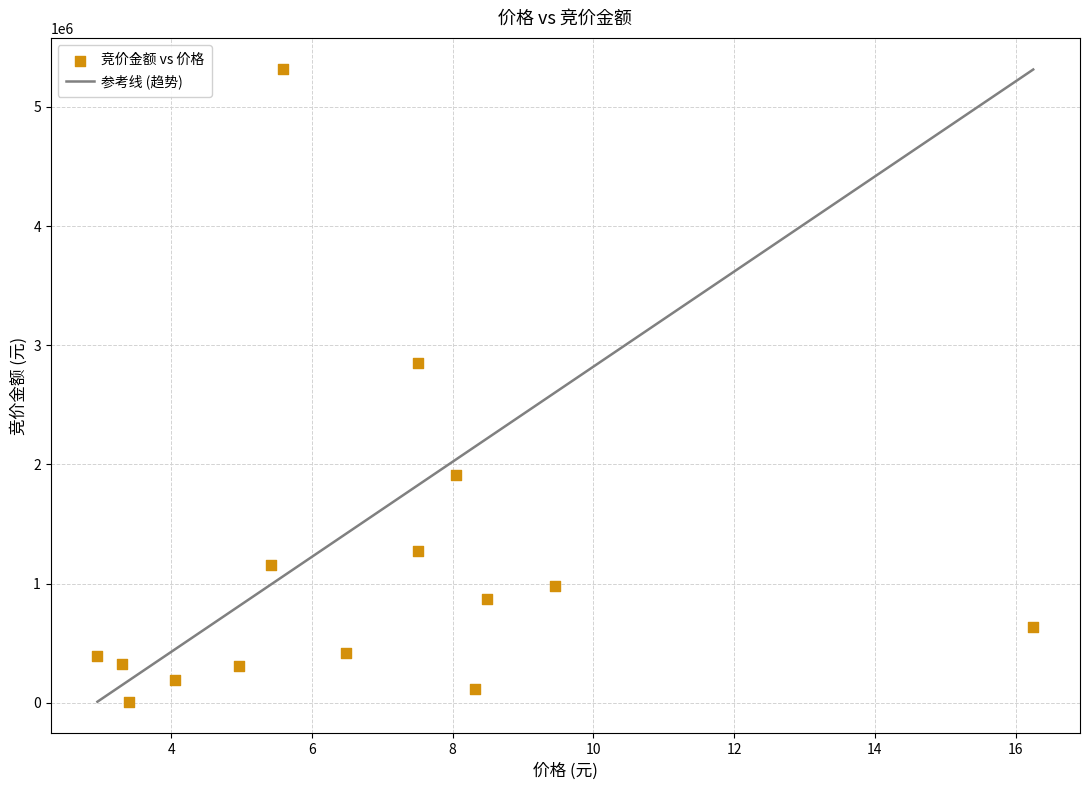

What Y value in the scatter plot is closest to 2661156?

2852927